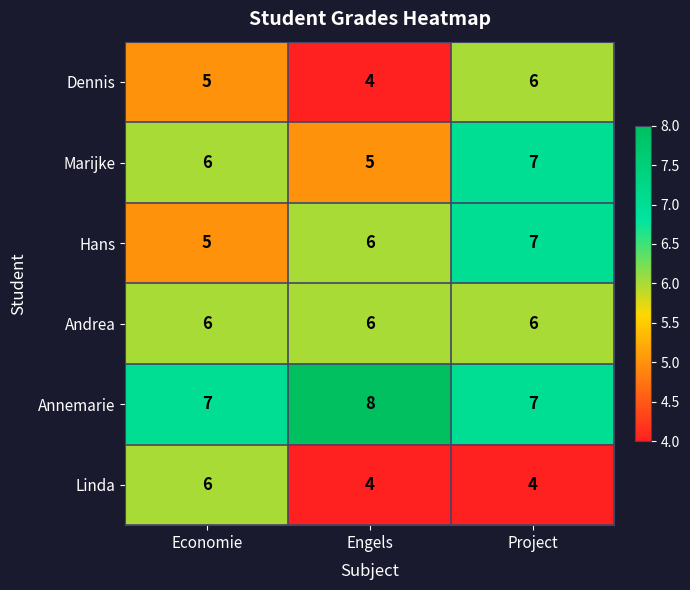

What is the minimum value for Linda?

4